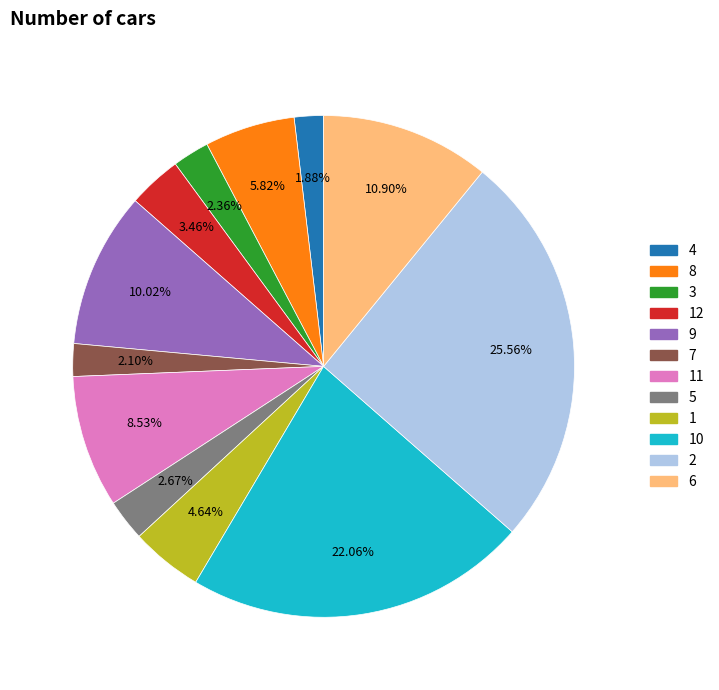

Is there a majority slice in this chart?

No